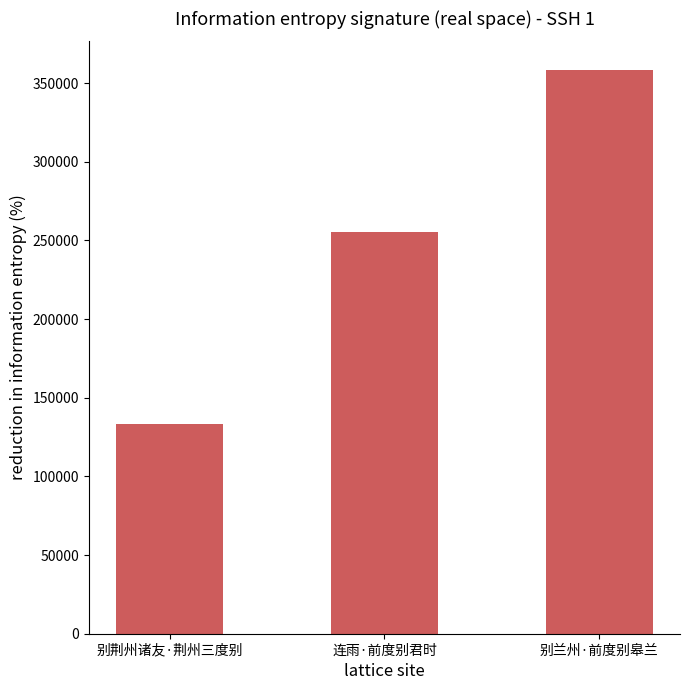

The value at 连雨·前度别君时 is 164156. True or false?

False